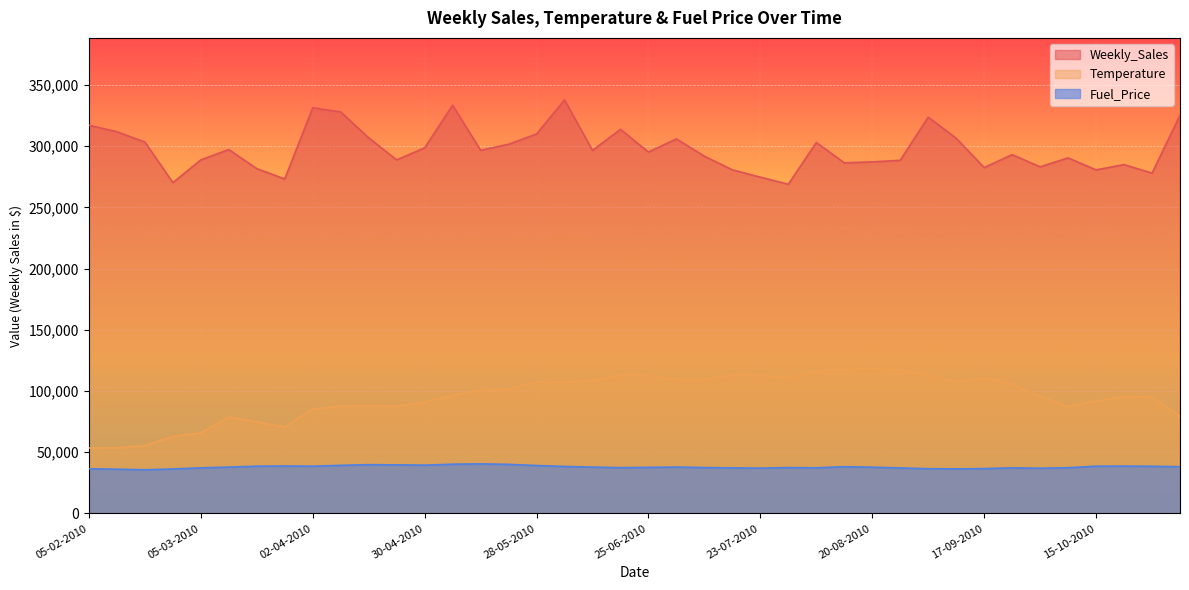

What is the minimum value for Fuel_Price?

35709.6